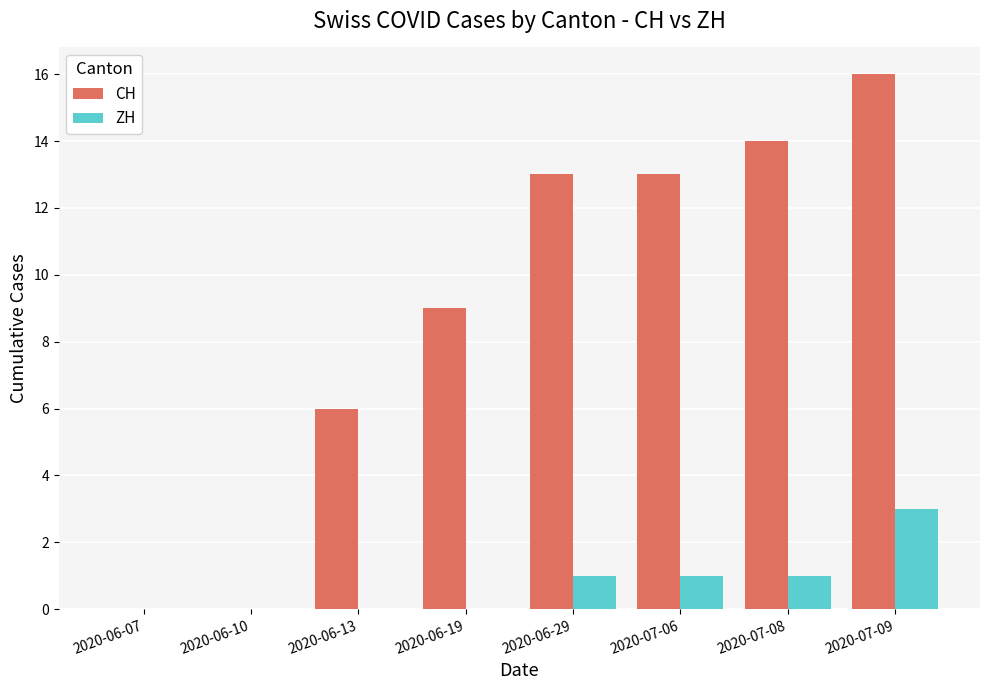

At which label is CH closest to 8?

2020-06-19